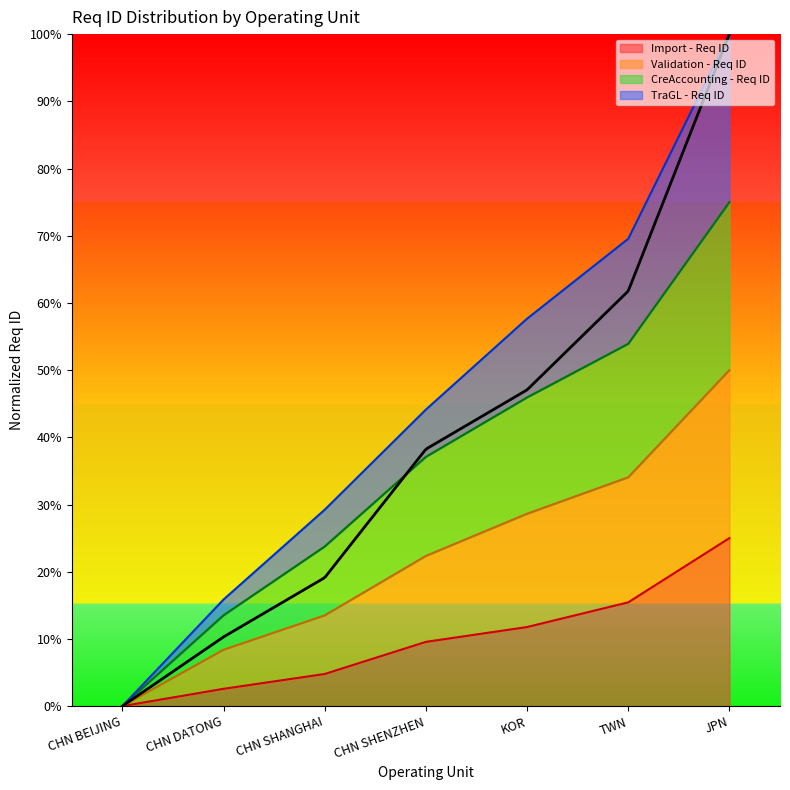

What is the value of the Import - Req ID point at the 7th from the left?

25.0